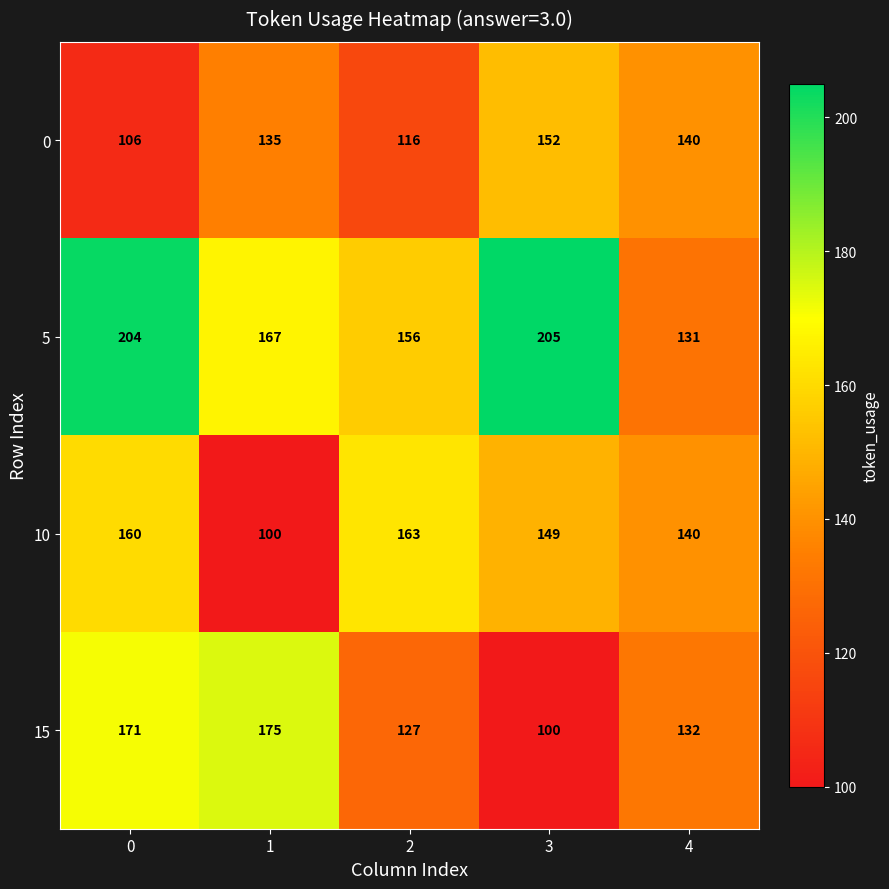

Which series changed the most between 3 and 4?

5